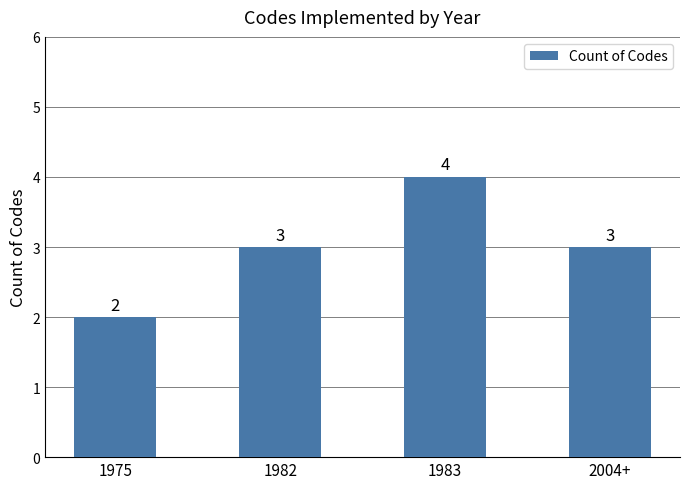

What value does the data have at 1983?

4